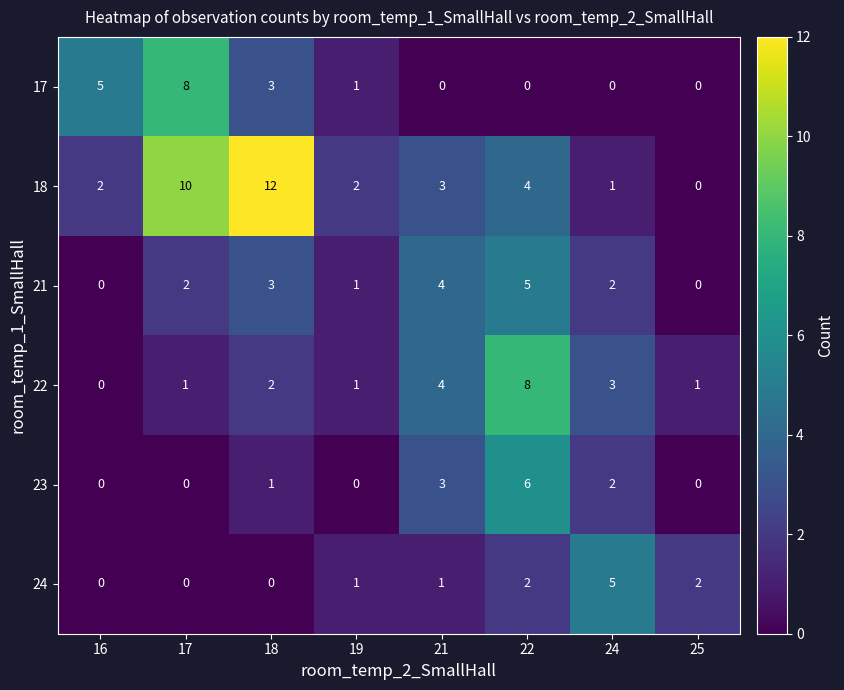

The value of 21 at 19 is 1. True or false?

True